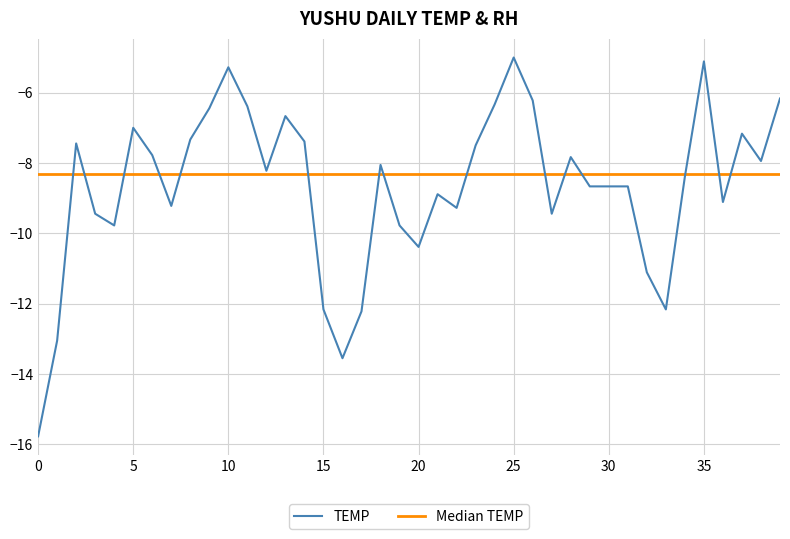

What is the difference between the maximum and minimum values?

10.8